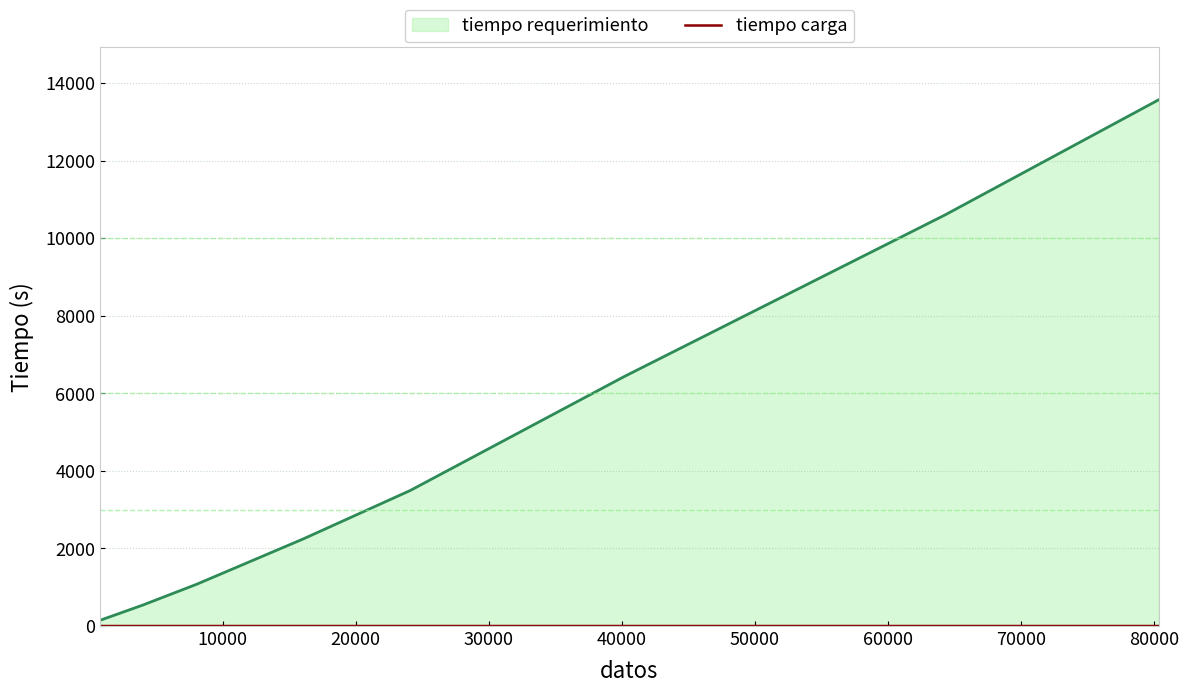

What is the greatest value displayed?

13573.6